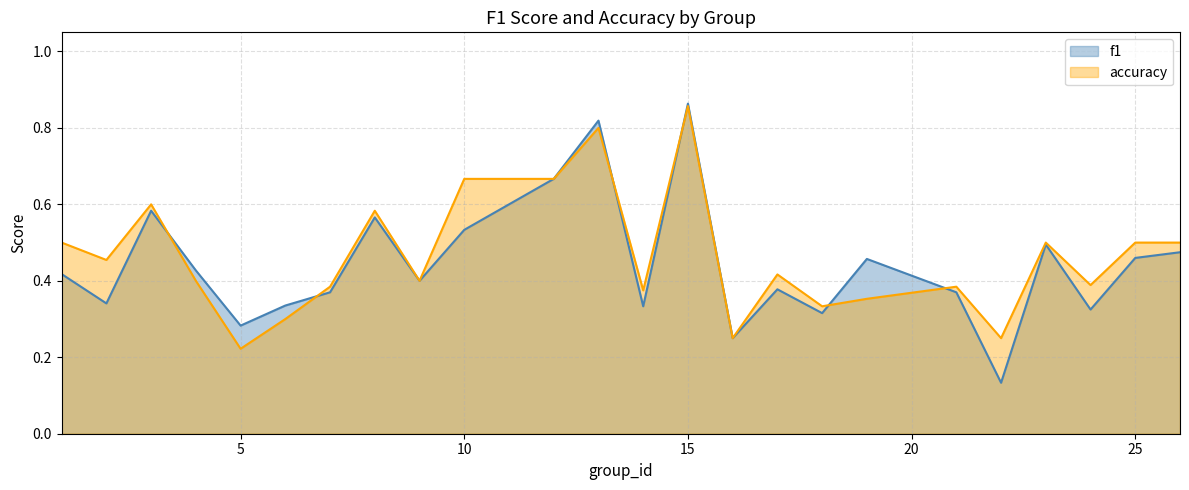

Between which two adjacent categories do f1 and accuracy first intersect?

3 and 4